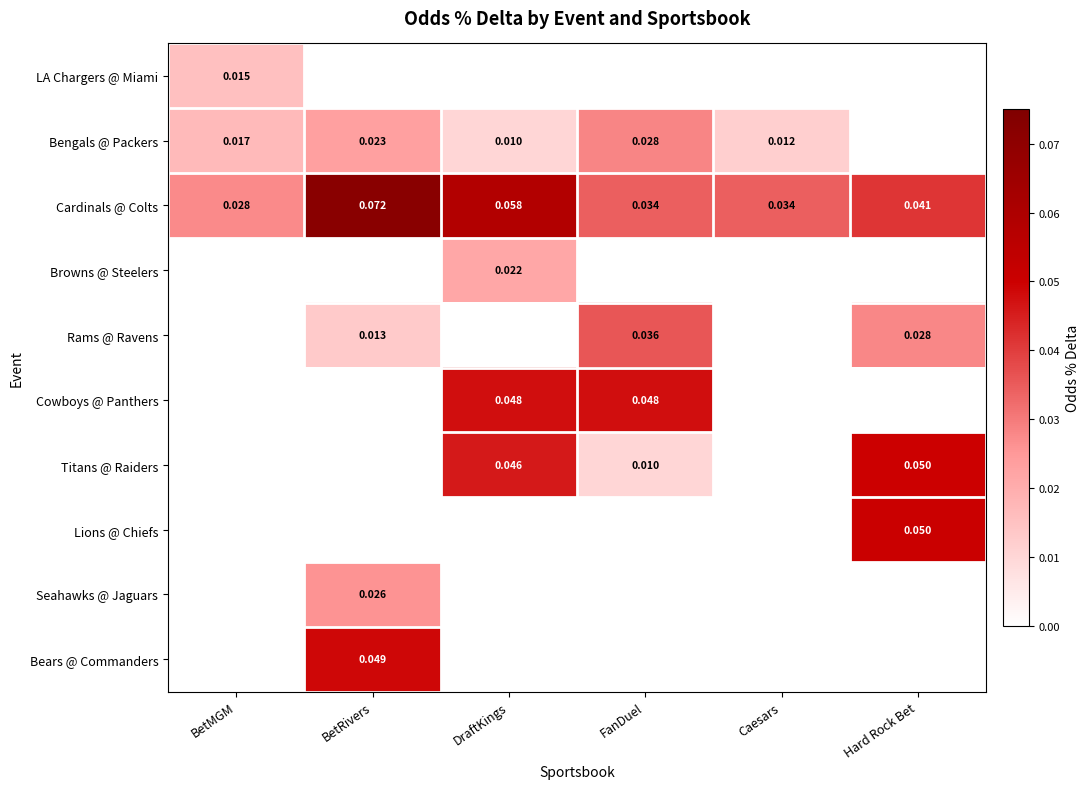

Between Hard Rock Bet and FanDuel, which is larger?

Hard Rock Bet